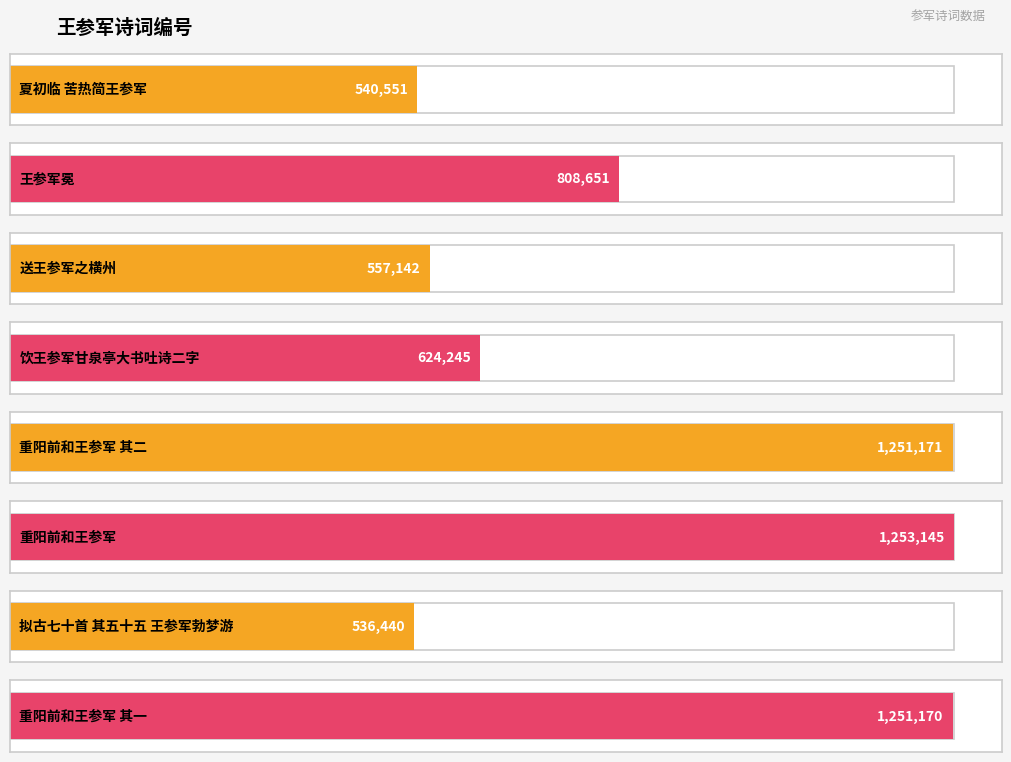

Between 重阳前和王参军 其二 and 送王参军之横州, which is larger?

重阳前和王参军 其二